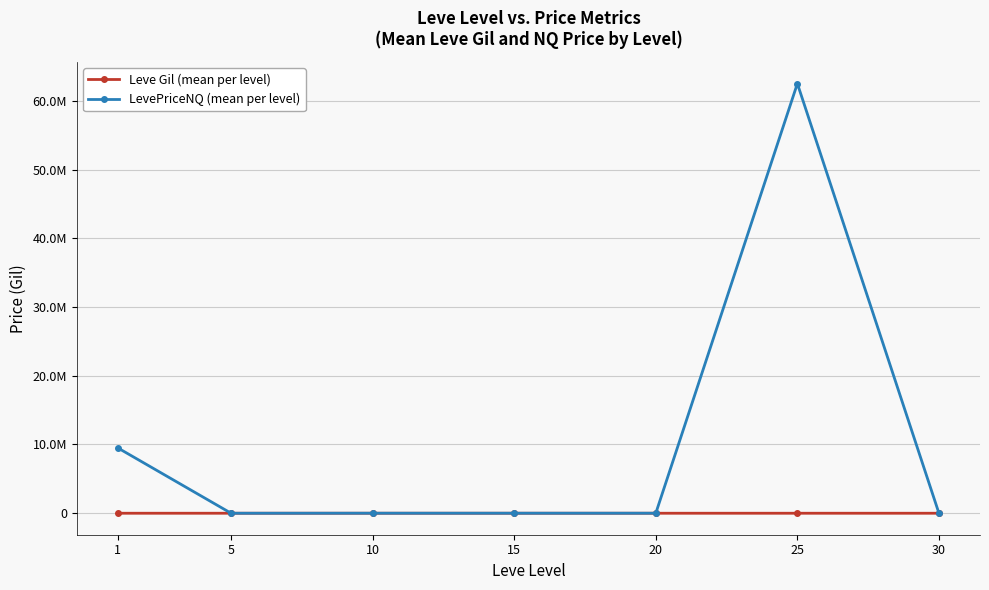

Where is the first local minimum for LevePriceNQ (mean per level)?

5